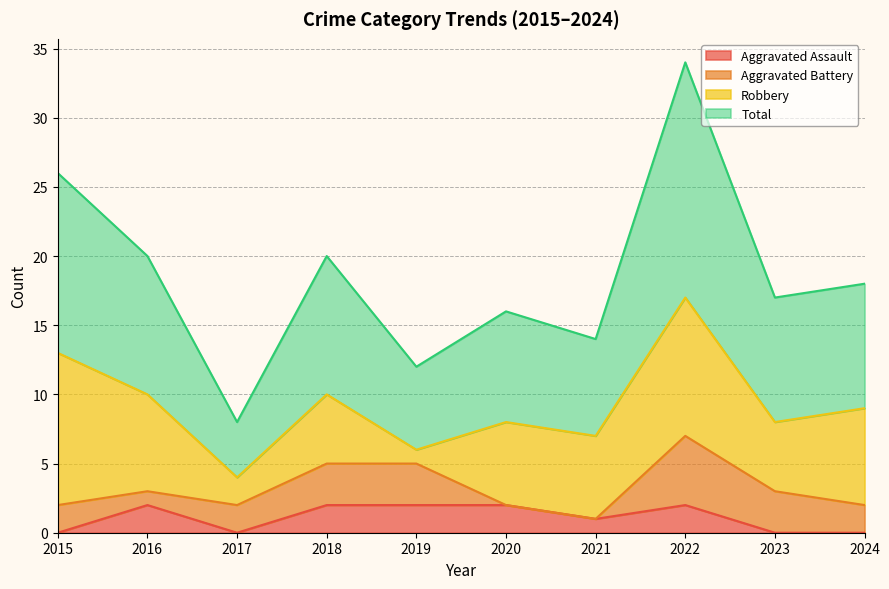

How many lines are shown in the chart?

4